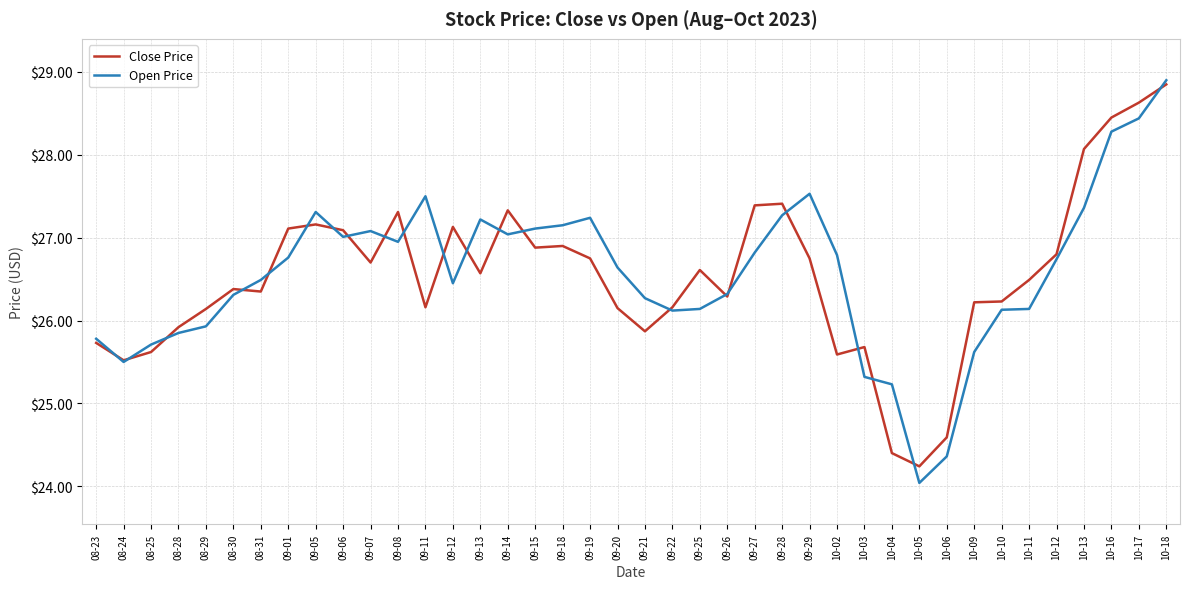

The Close Price series shows 17.5 at 09-25. True or false?

False